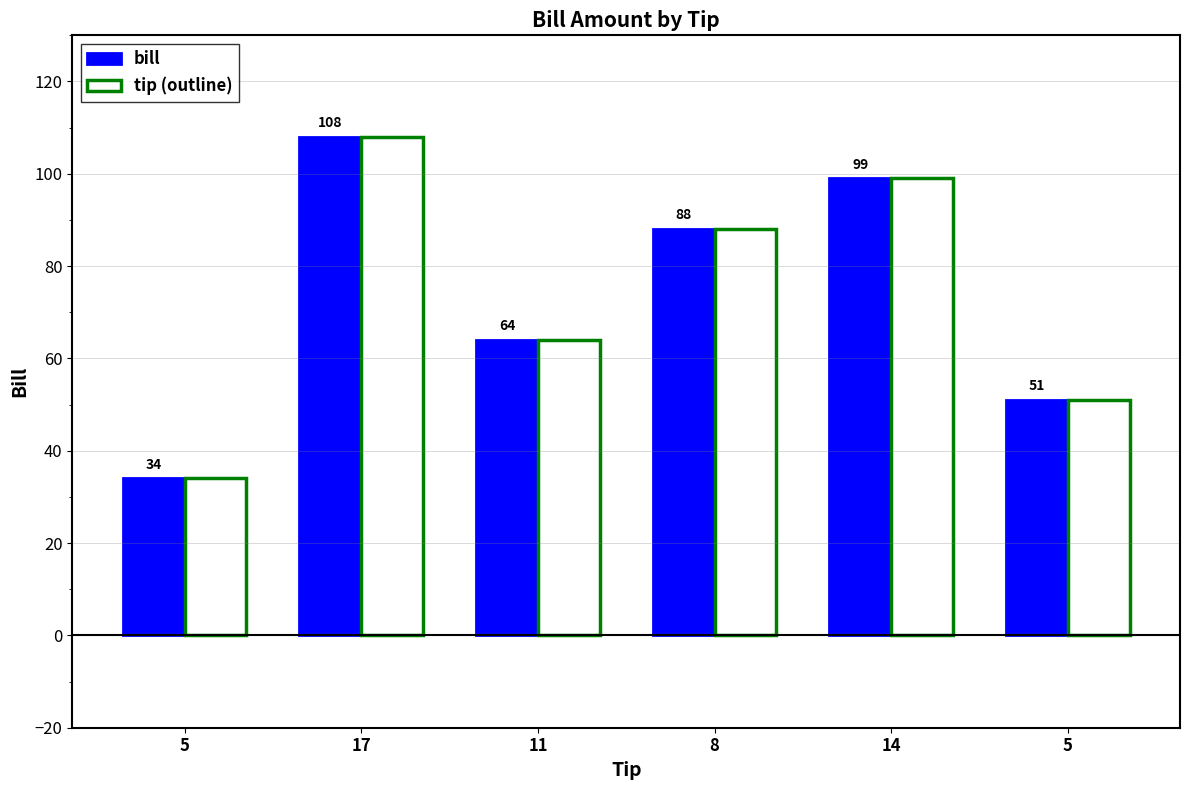

What is the sum of the tip (outline) values at 5 and 14?

133